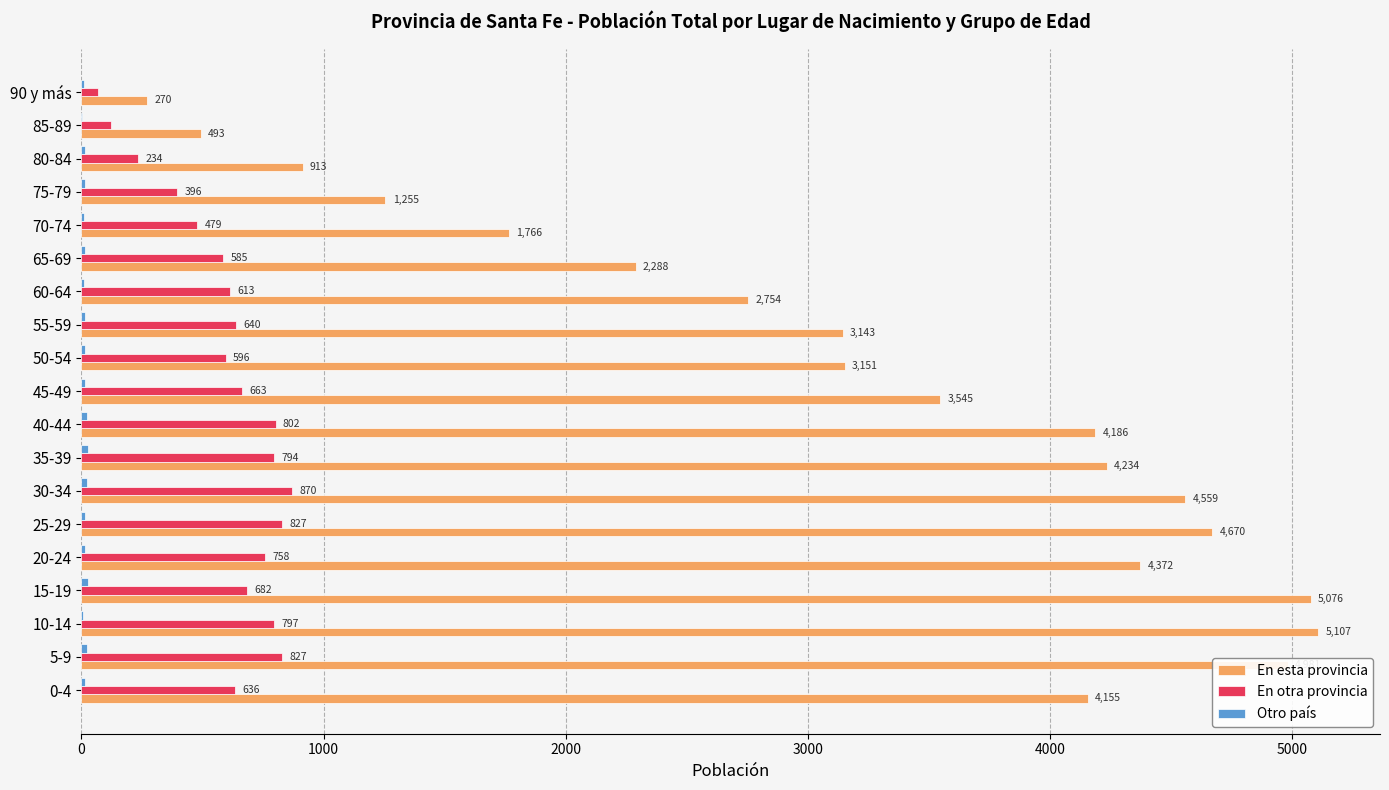

At which category does the chart reach its peak across all series?

10-14